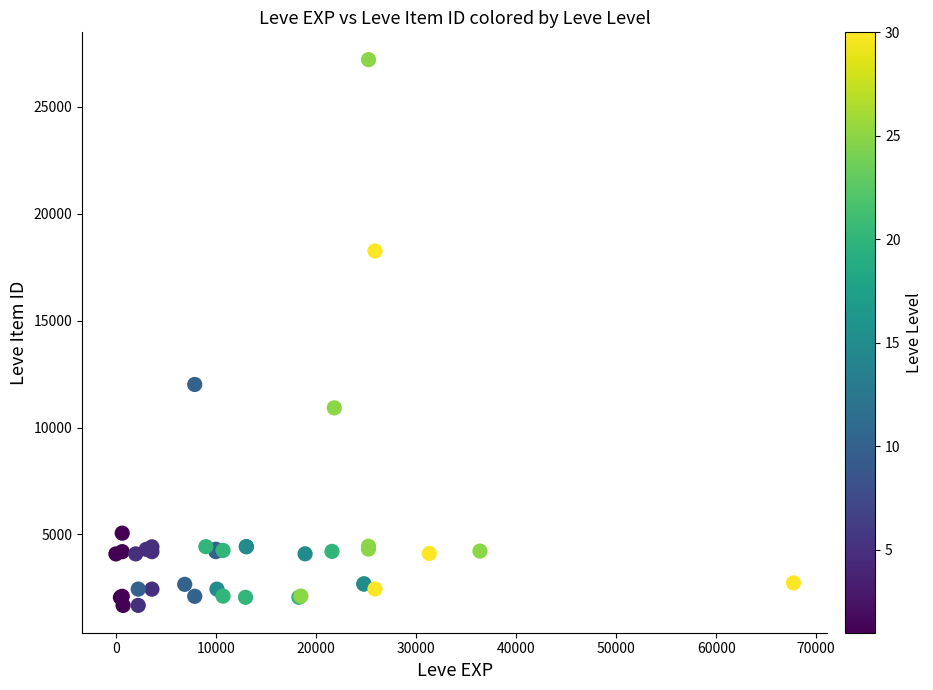

What Y value in the scatter plot is closest to 14448?

12018